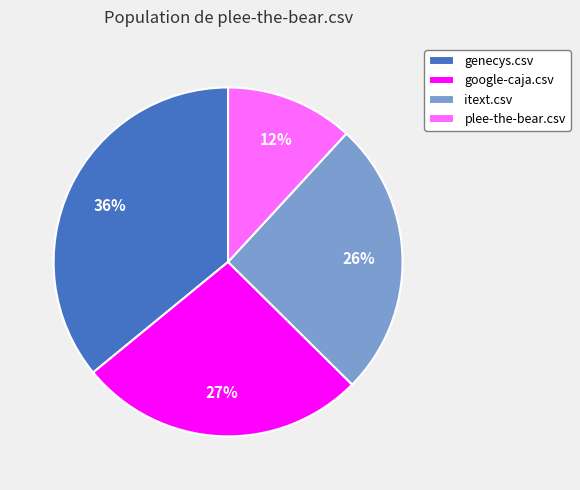

Is there a majority slice in this chart?

No